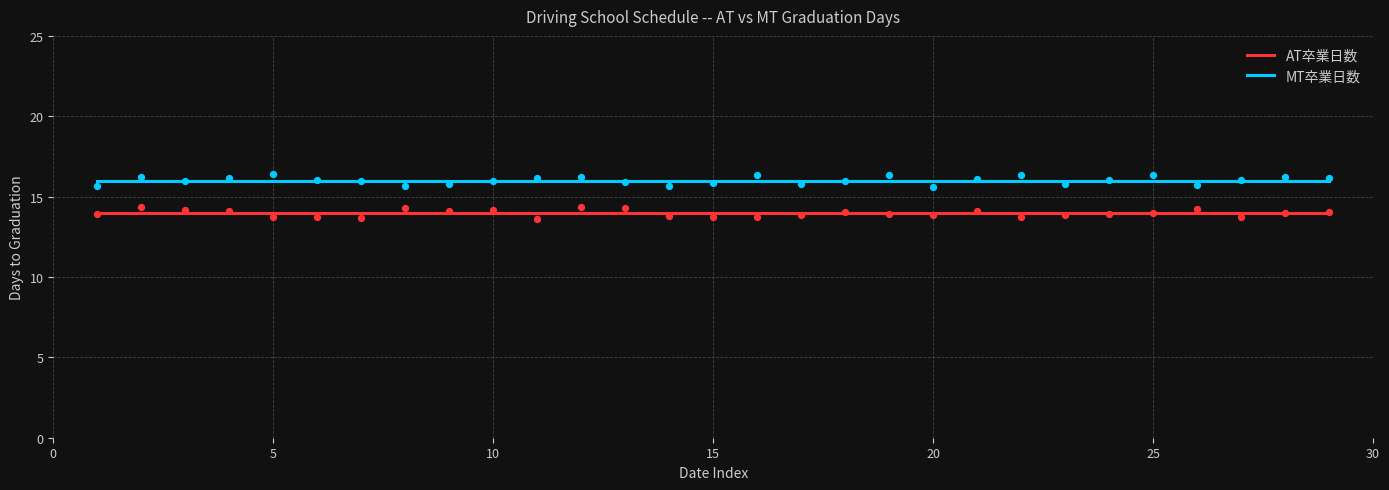

What are all the series names shown in the legend?

AT卒業日数, MT卒業日数